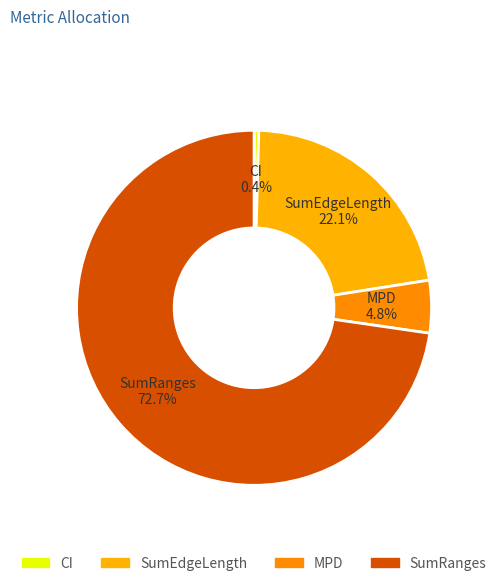

How many slices are in this pie chart?

4